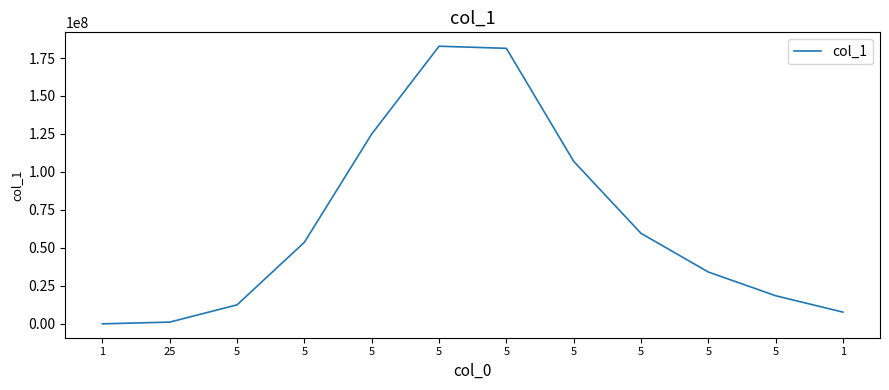

How many lines are shown in the chart?

1